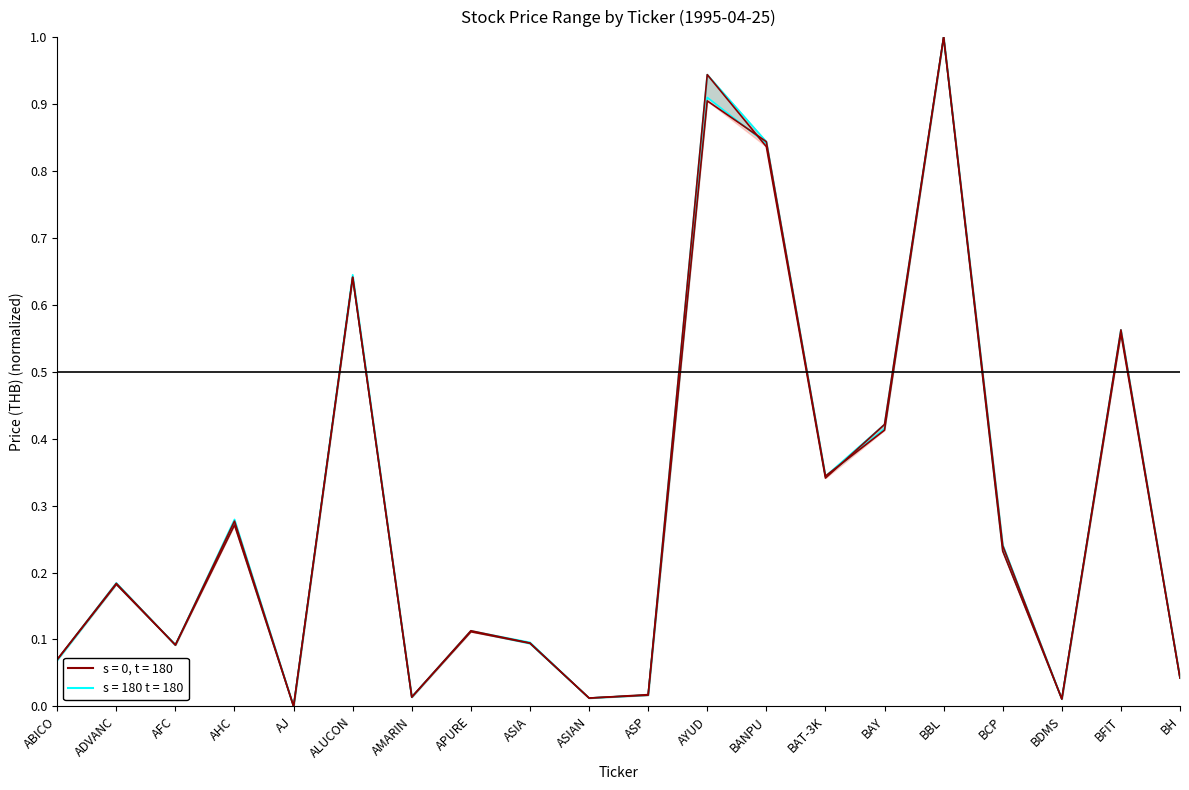

What is the difference between the maximum and minimum values in the OPEN series?

1.0